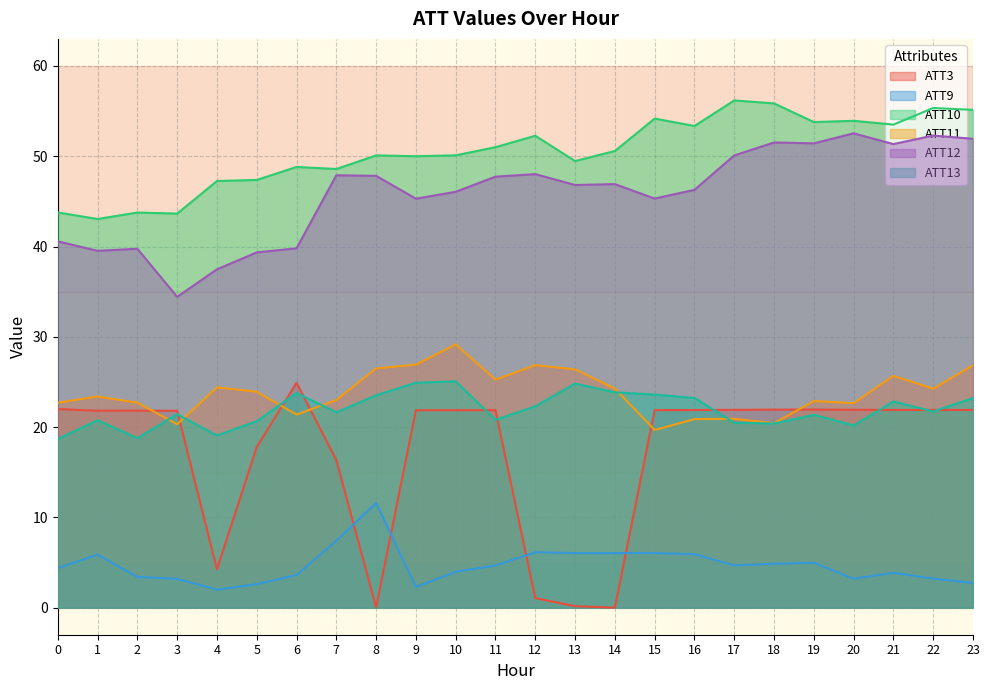

At which label does ATT10 reach its peak?

17